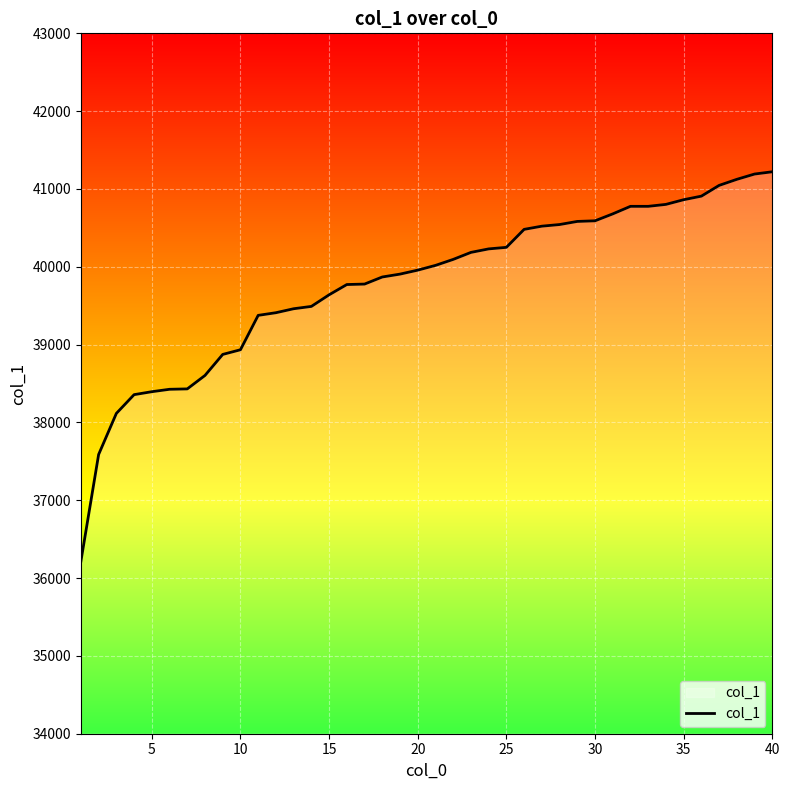

What is the minimum value shown in the chart?

36216